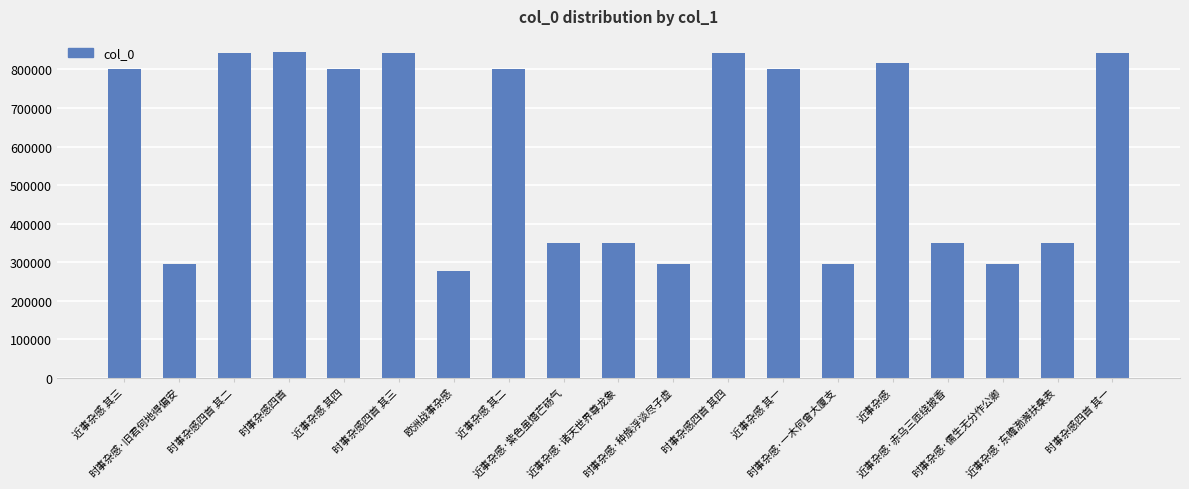

What is the greatest value displayed?

844884